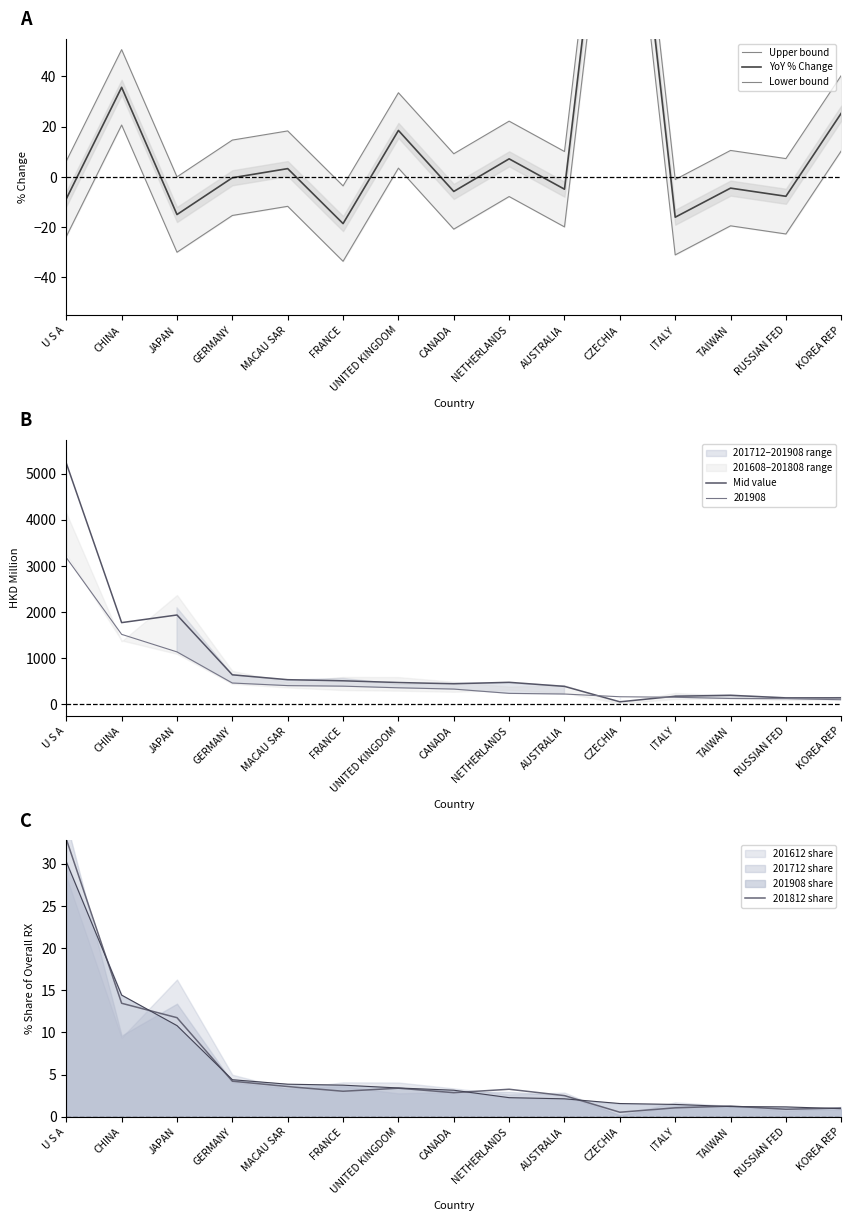

What is the greatest value displayed?

5229.8